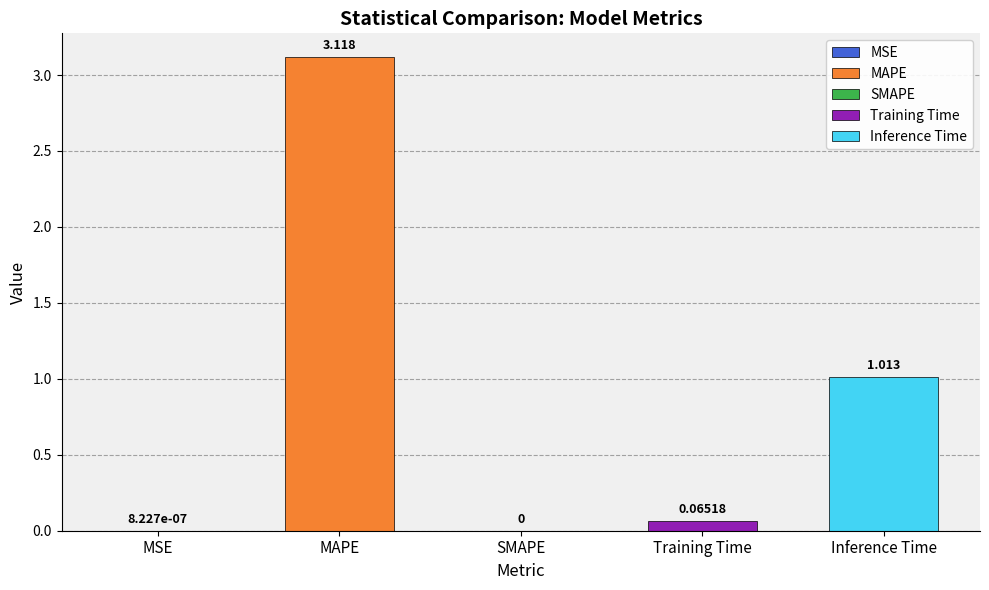

True or false: the data shows 0.1 at Training Time.

True